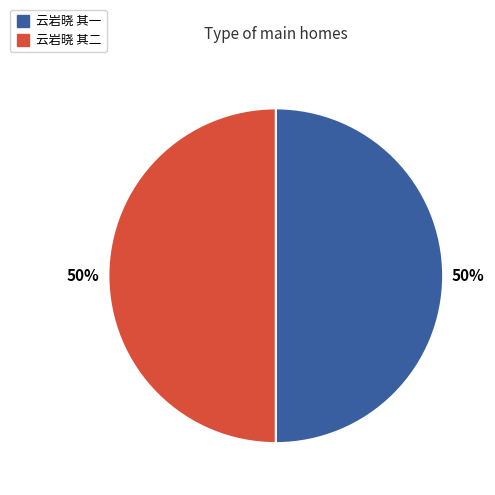

Is it true that 云岩晓 其一 is 59% of the pie?

False